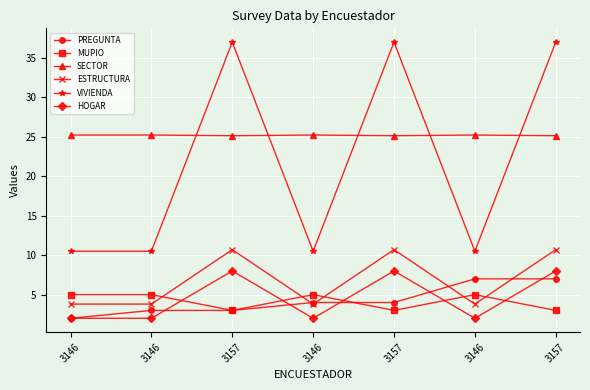

At which label does SECTOR reach its peak?

3146